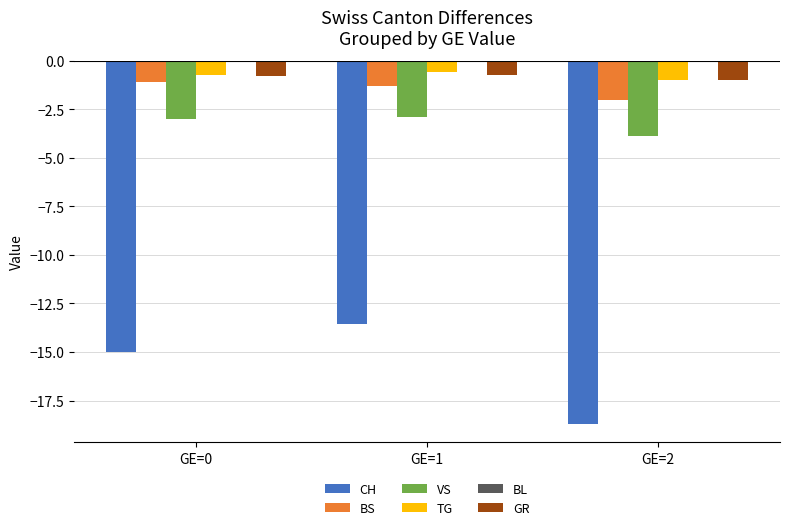

How many bars are there in total?

15